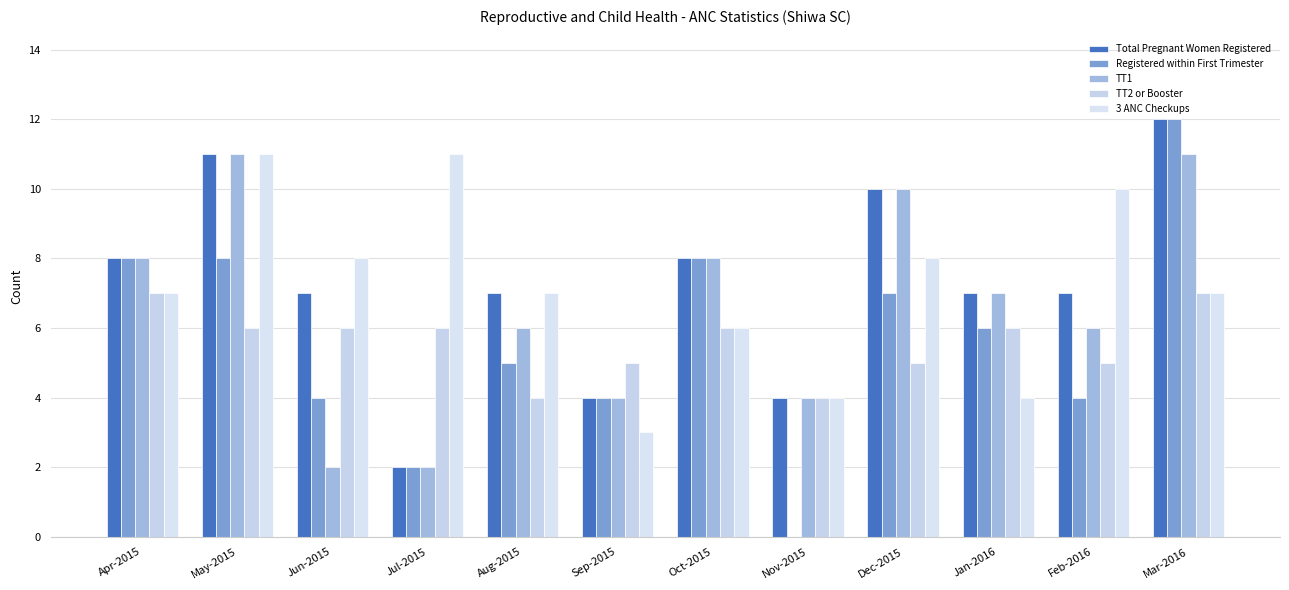

Rank the series by their maximum value, from lowest to highest.

TT2 or Booster, TT1, 3 ANC Checkups, Total Pregnant Women Registered, Registered within First Trimester